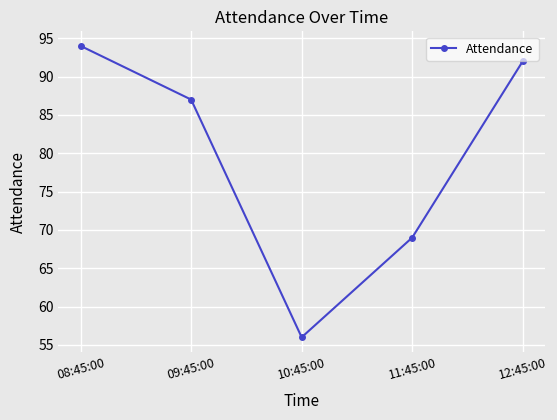

Which has a higher value, 11:45:00 or 12:45:00?

12:45:00